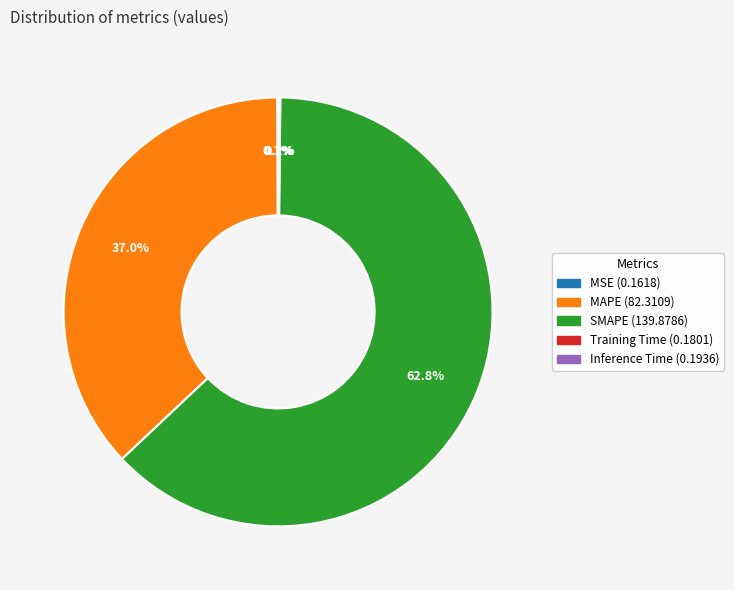

Which slice is the largest?

SMAPE